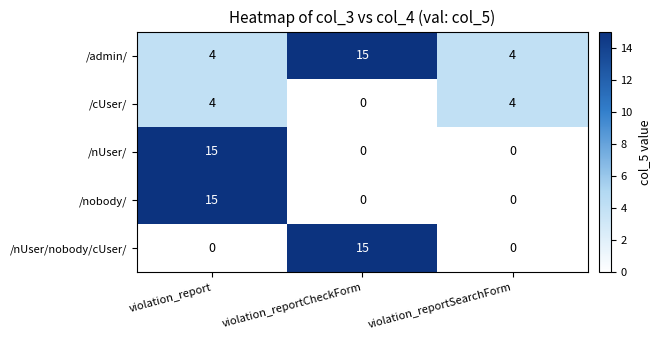

What is the difference between the maximum and minimum values in the /nUser/ series?

15